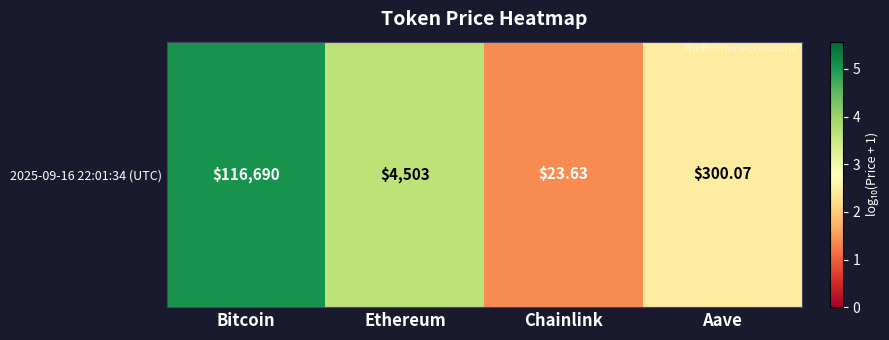

What is the difference between the maximum and minimum values?

3.7